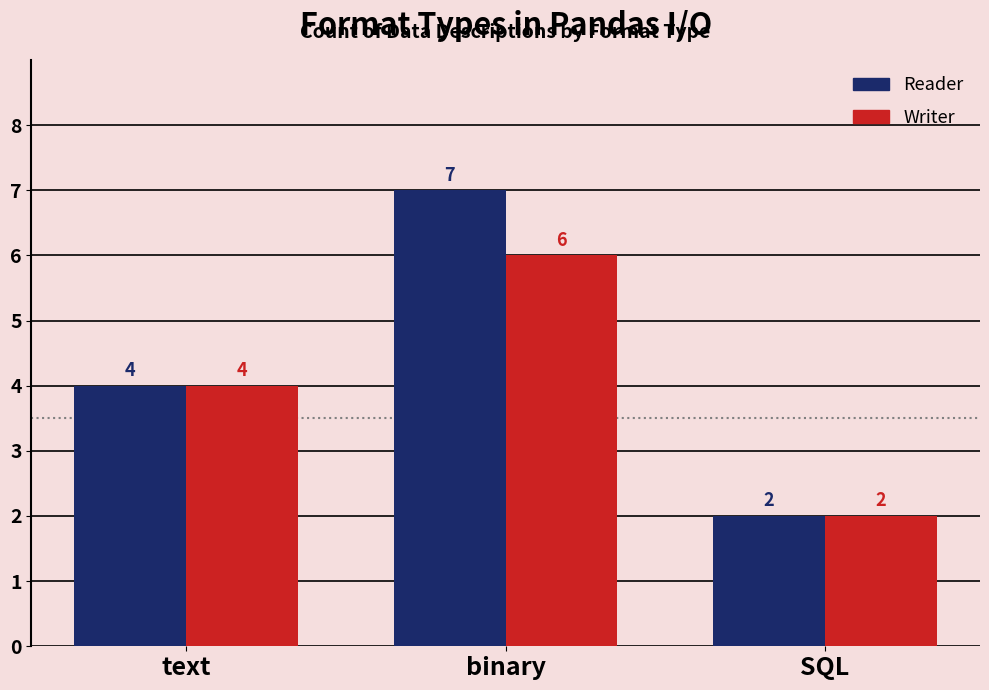

What is the minimum value for Writer?

2